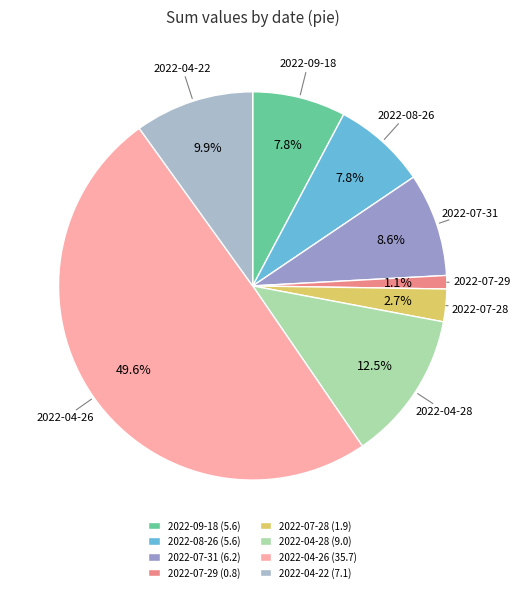

Do 2022-04-22 and 2022-07-28 together represent more than half of the pie?

No